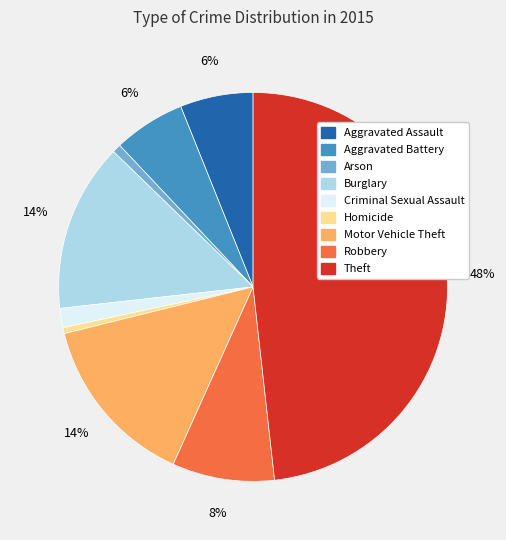

How many segments does this pie chart have?

9